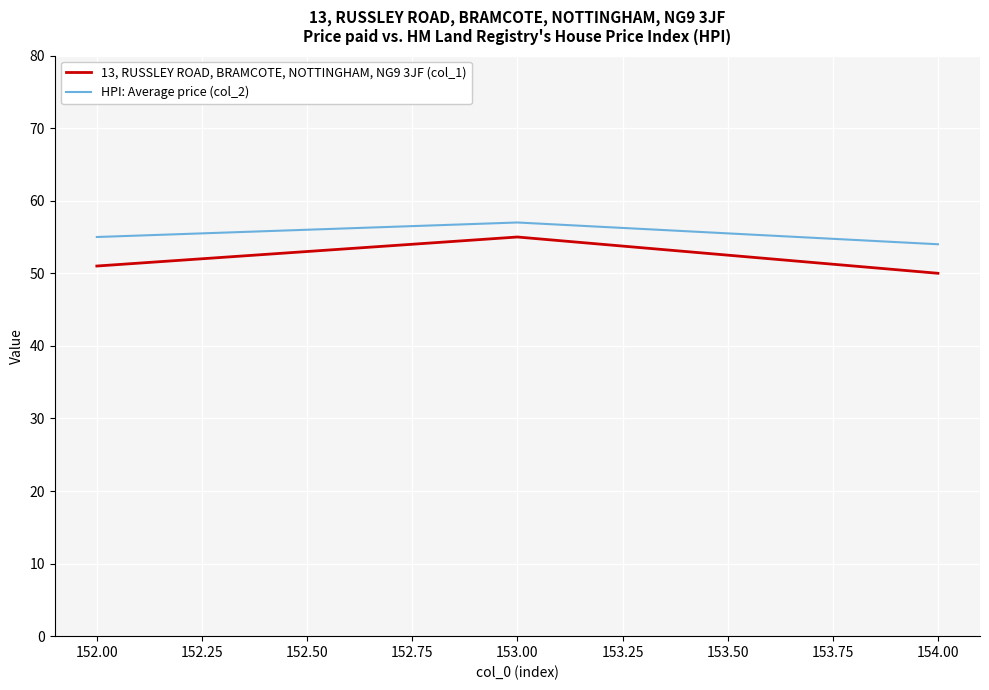

Which series has the widest spread of values?

13, RUSSLEY ROAD, BRAMCOTE, NOTTINGHAM, NG9 3JF (col_1)